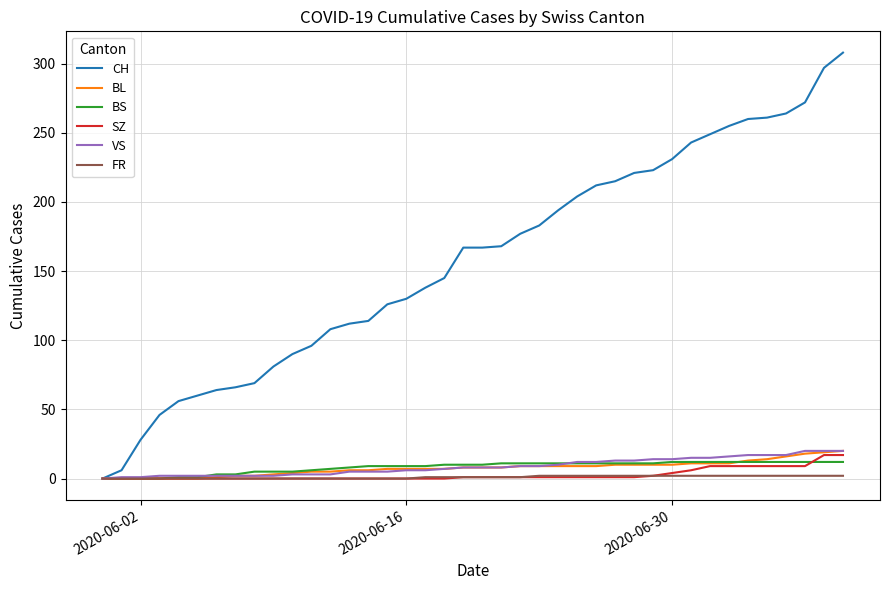

Which series has the largest range (max minus min)?

CH